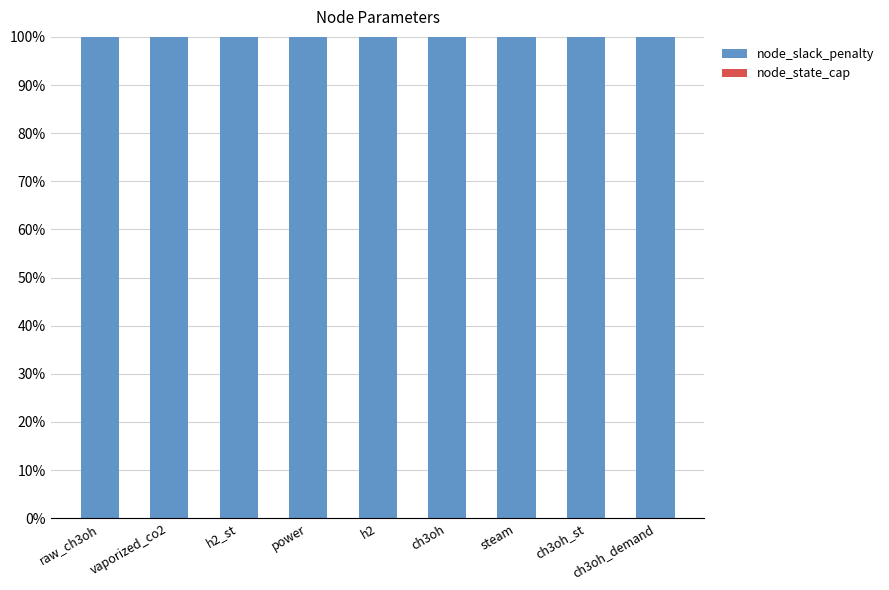

How many categories are shown in the chart?

9